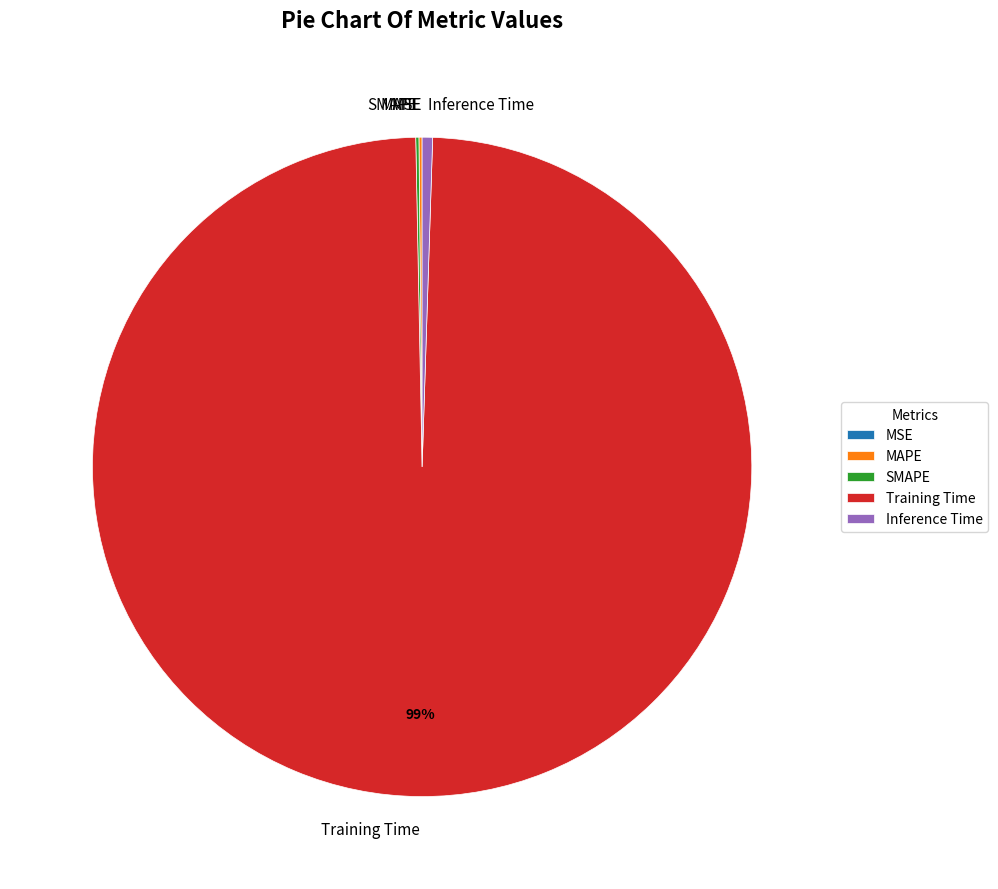

True or false: Inference Time accounts for 11% of the total.

False